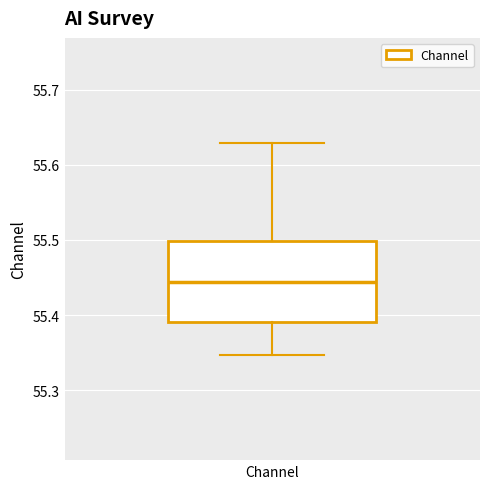

Read this box plot against the y-axis: the position of the median line, the range covered by the box, and the ends of both whiskers. The values are not printed on the chart, so give them approximately, as read against the axis.

median 55.44, box 55.39 to 55.50, whiskers 55.35 to 55.63